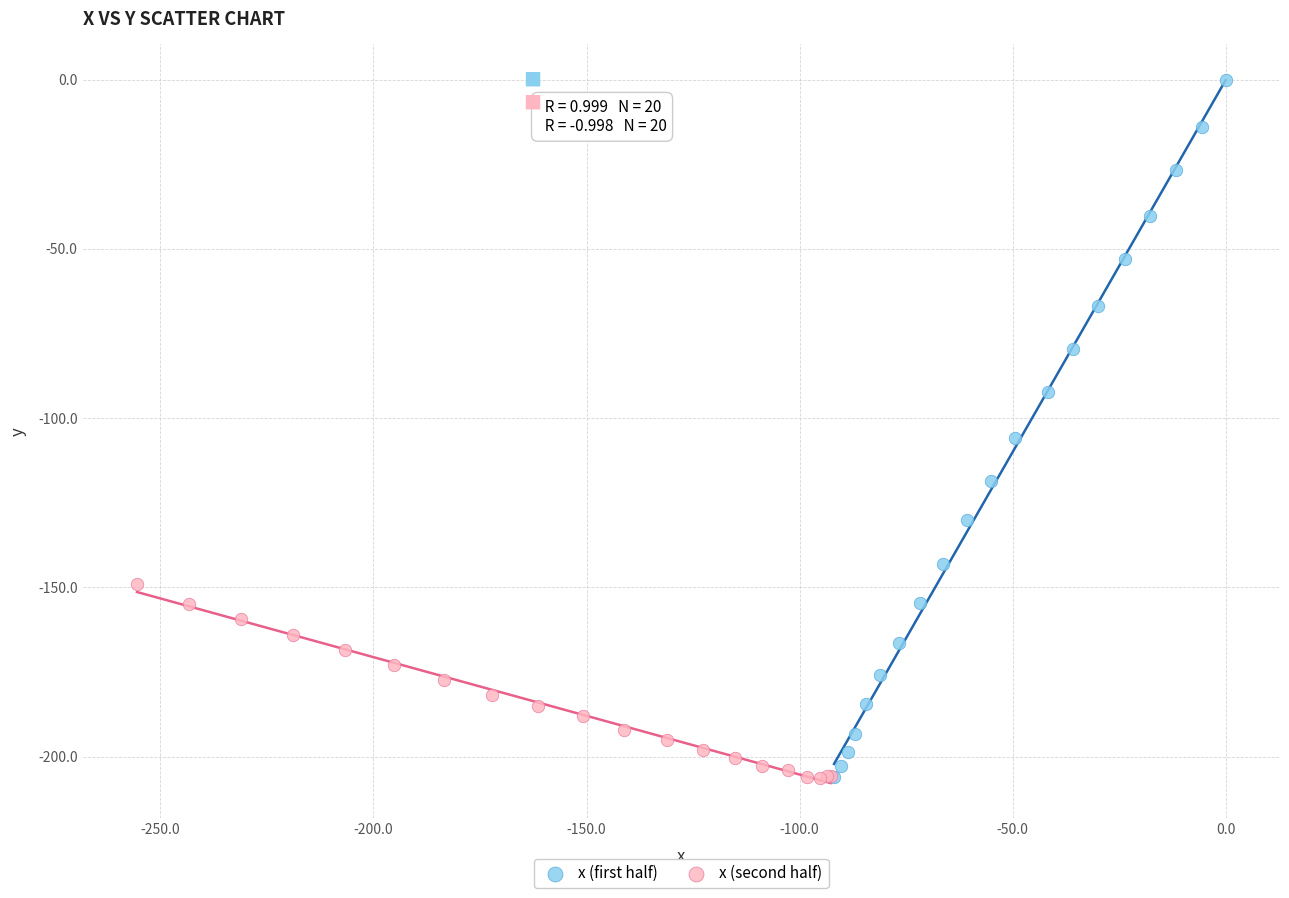

What are all the series names shown in the legend?

x (first half), x (second half)